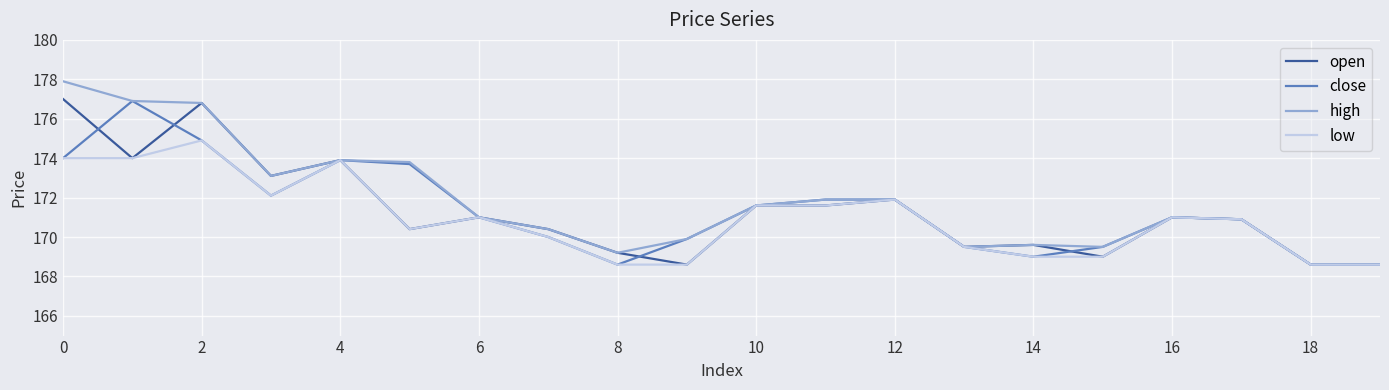

What is the maximum value for close?

176.9